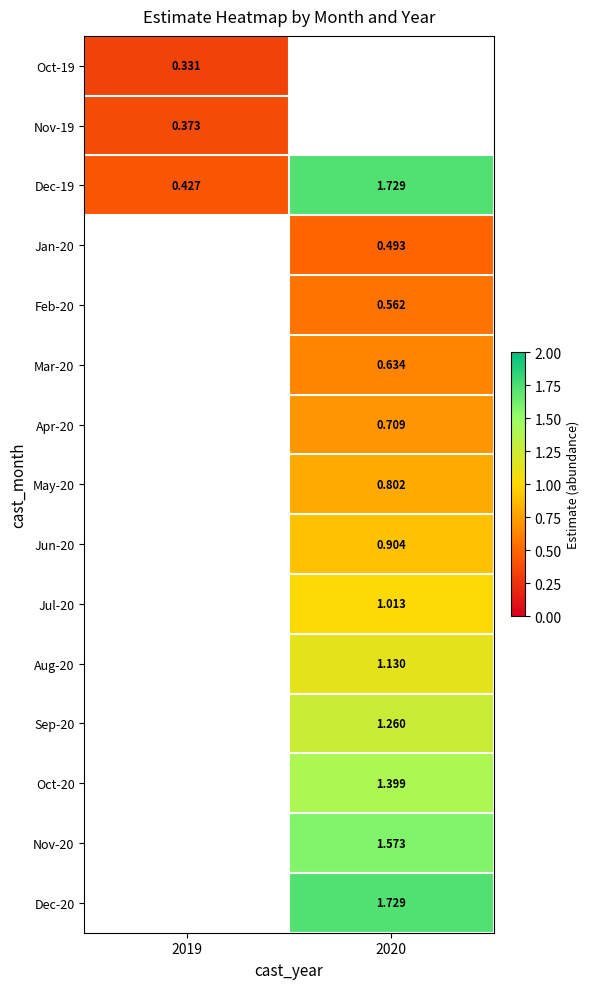

Is the value of Nov-19 at 2019 greater than the value of Dec-19 at 2019?

No